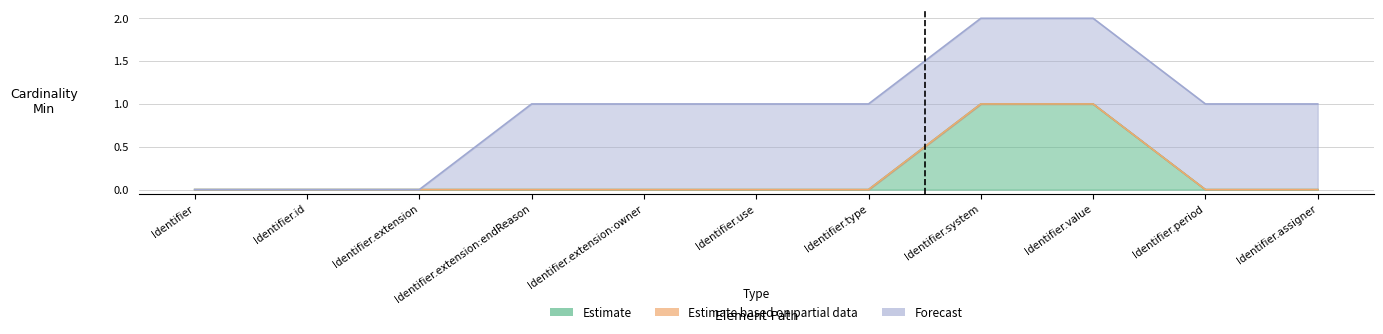

Rank the series at Identifier.extension:endReason from highest to lowest value.

Forecast, Estimate, Estimate based on partial data